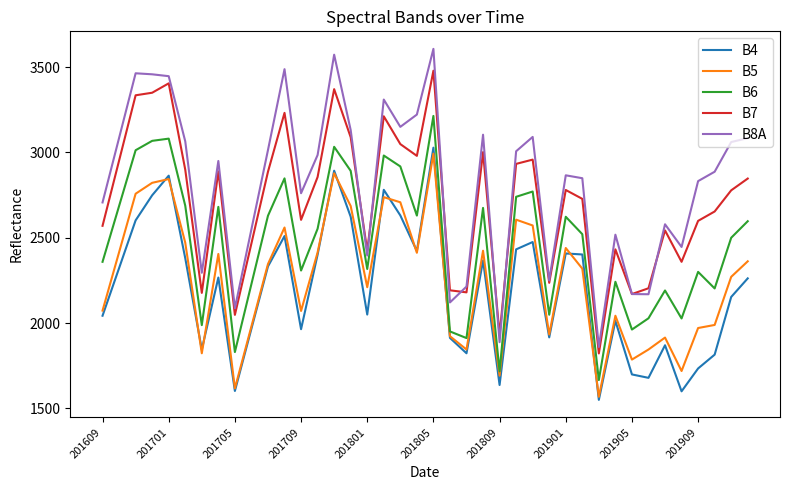

Which series has the largest range (max minus min)?

B8A